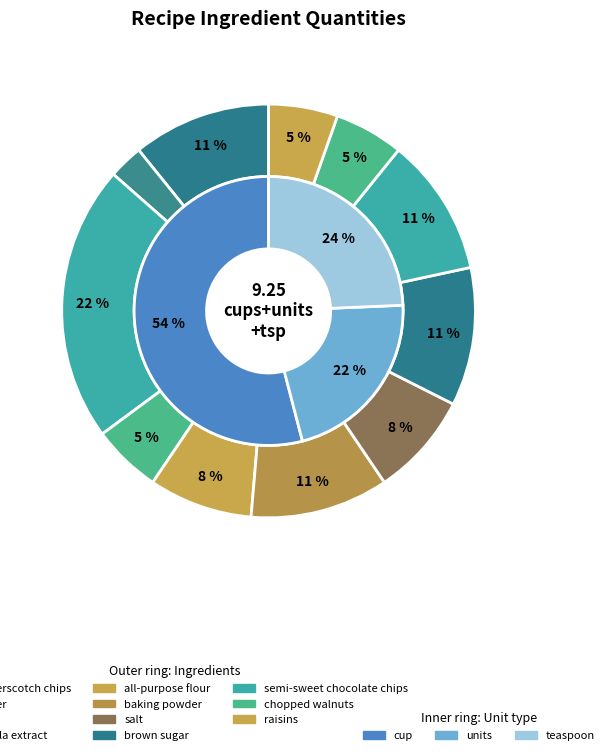

How many segments does this pie chart have?

11